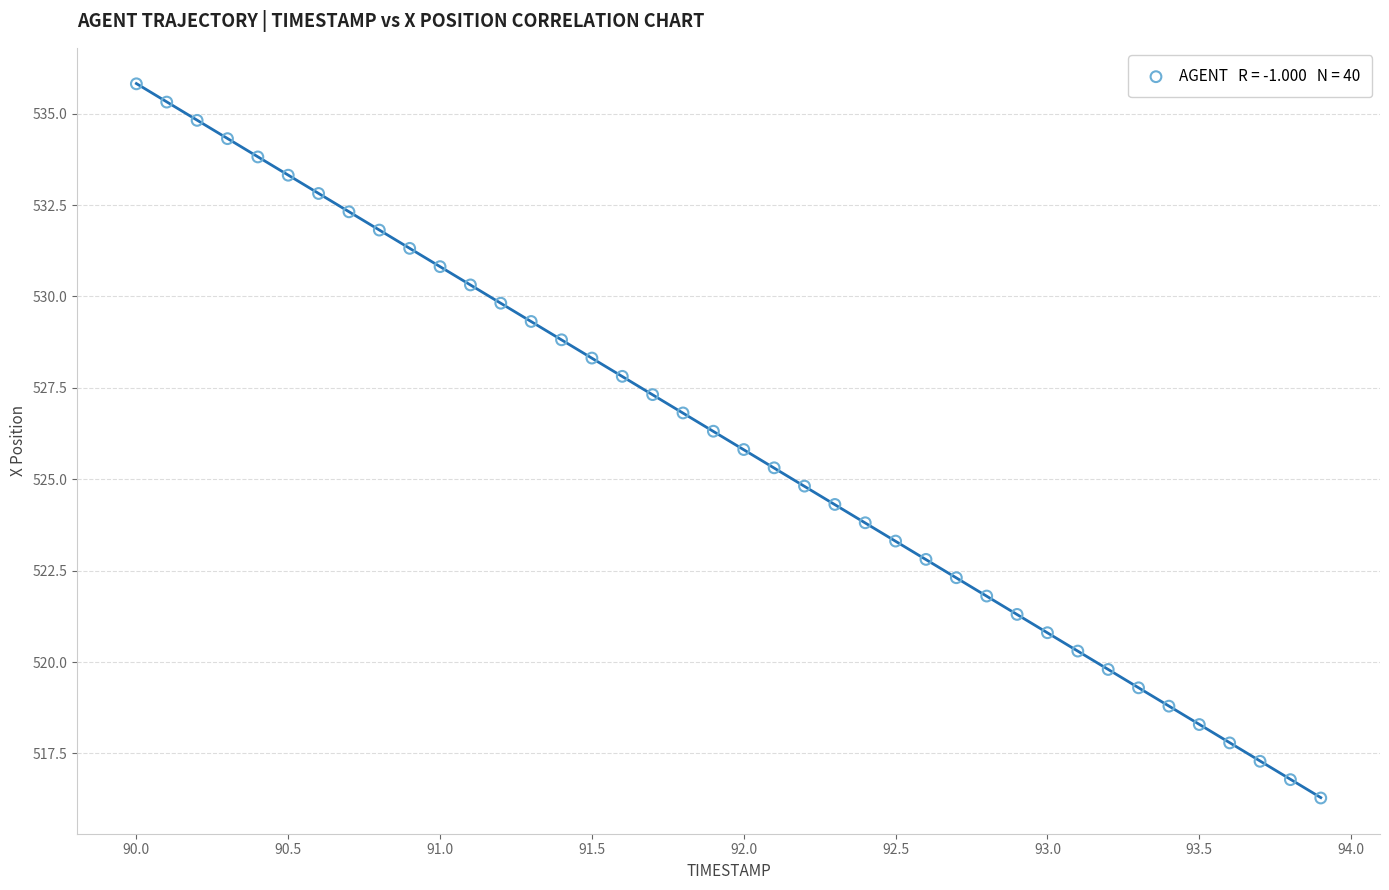

What is the range of X values (max minus min)?

3.9